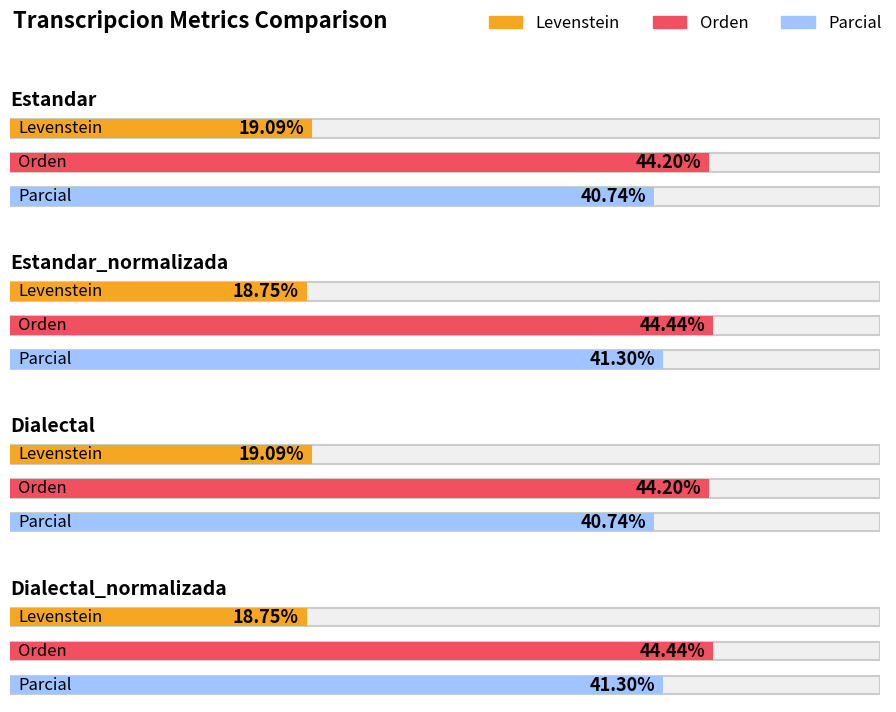

What are all the series names shown in the legend?

Levenstein, Orden, Parcial